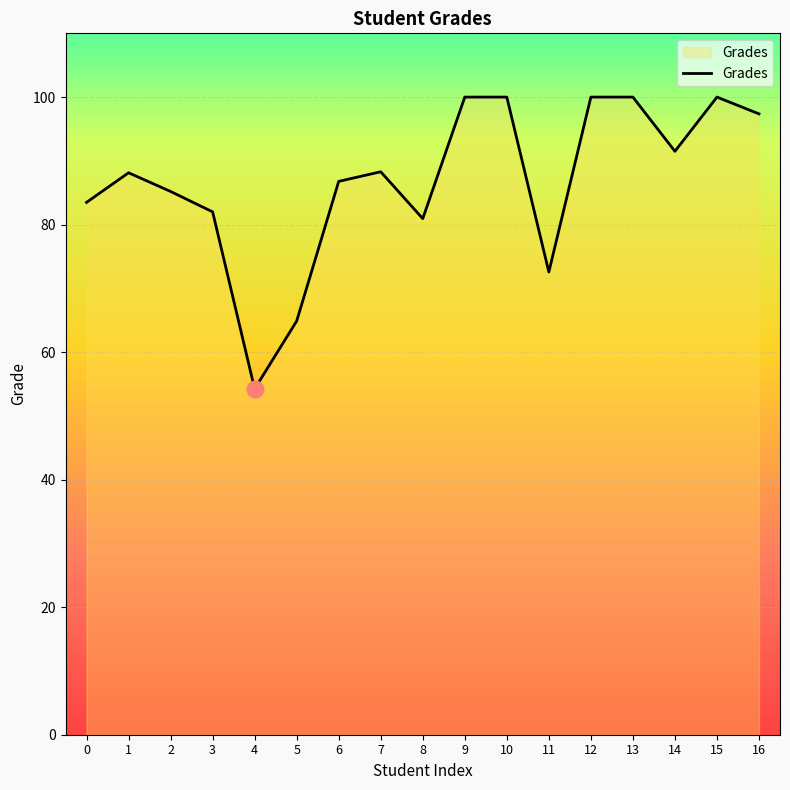

Read the value at 0.

83.5